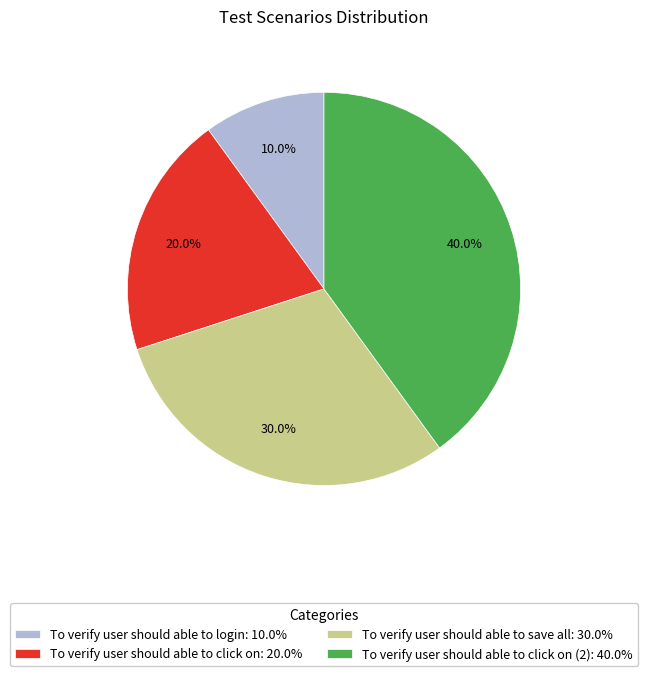

Does To verify user should able to click on: 20.0% account for over 50% of the chart?

No